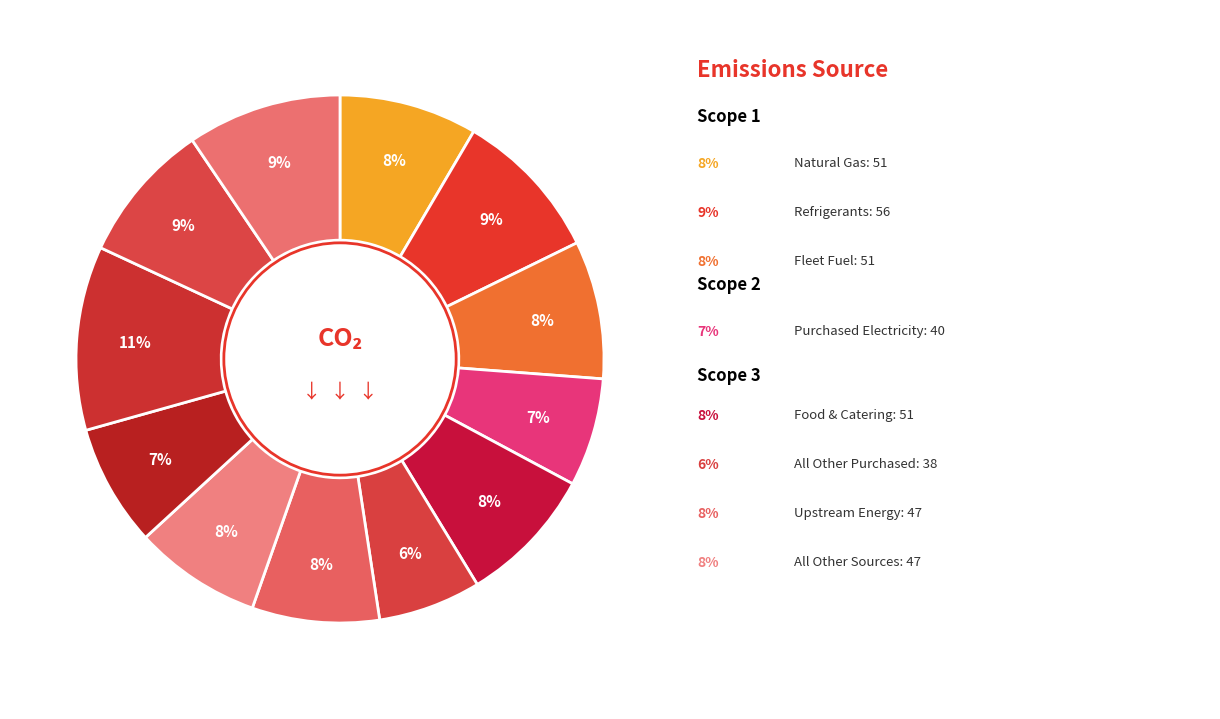

Count the number of slices in the pie.

12